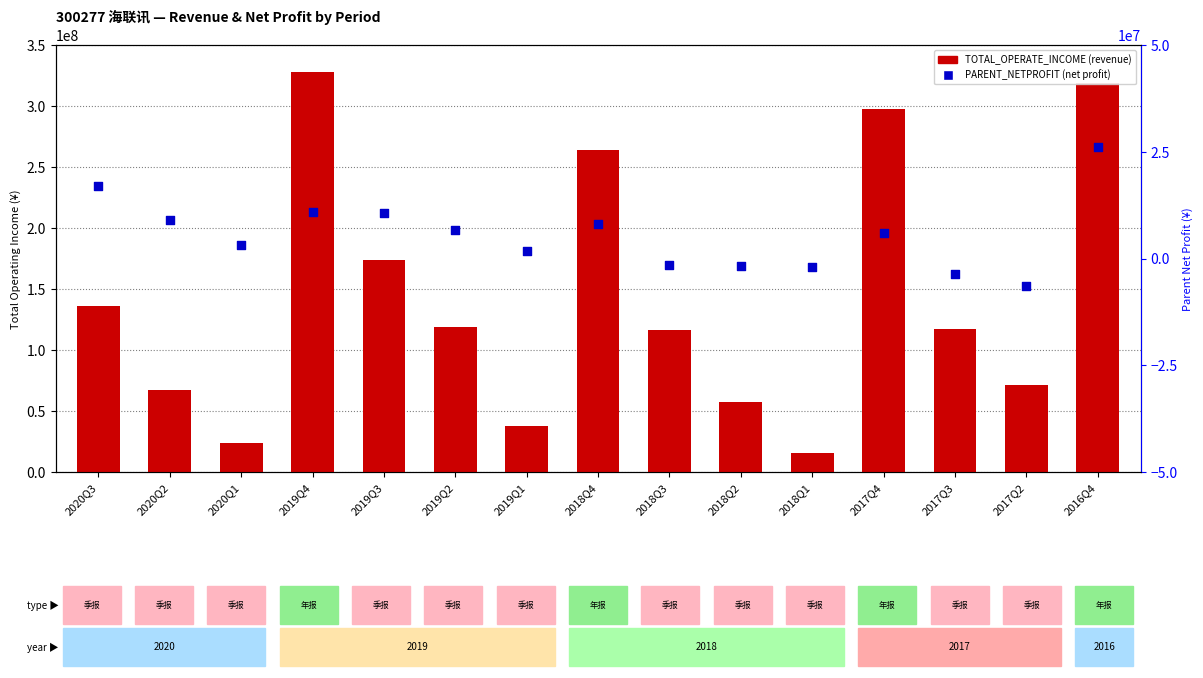

What are all the series names shown in the legend?

TOTAL_OPERATE_INCOME, PARENT_NETPROFIT